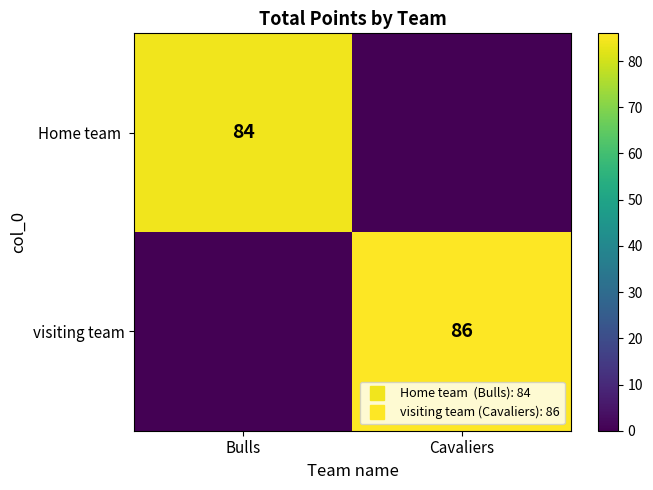

Where is visiting team nearest to the value 43?

Bulls